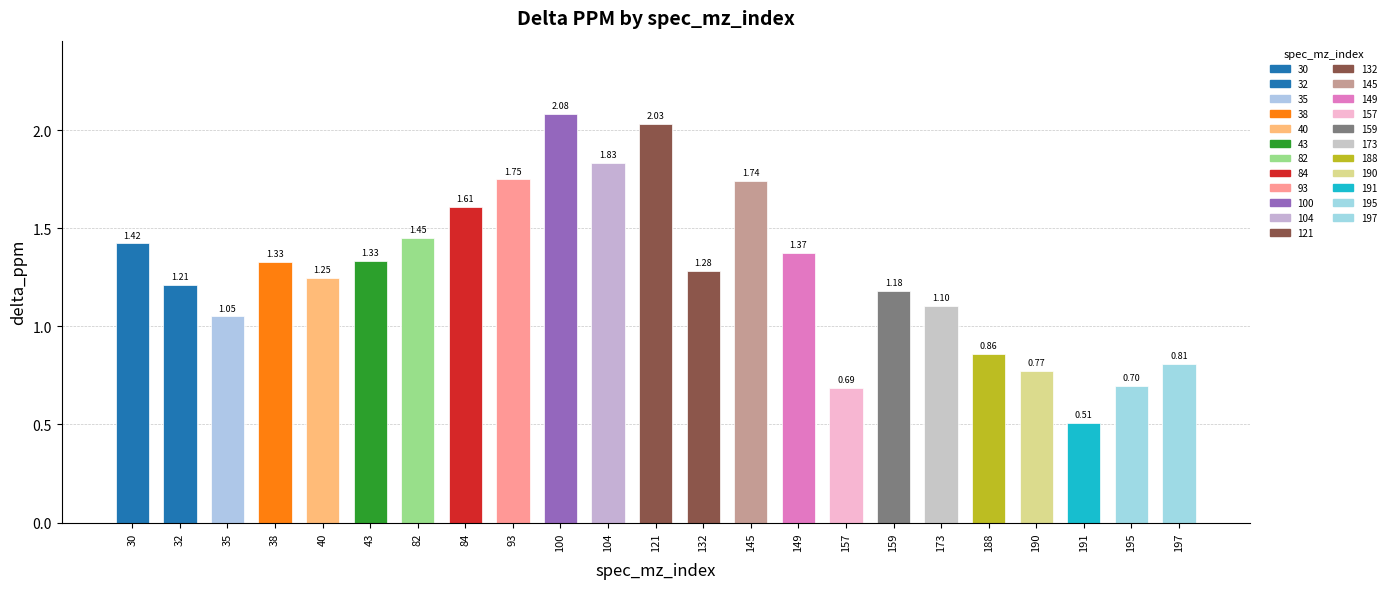

What is the sum of the values at 100 and 38?

3.4